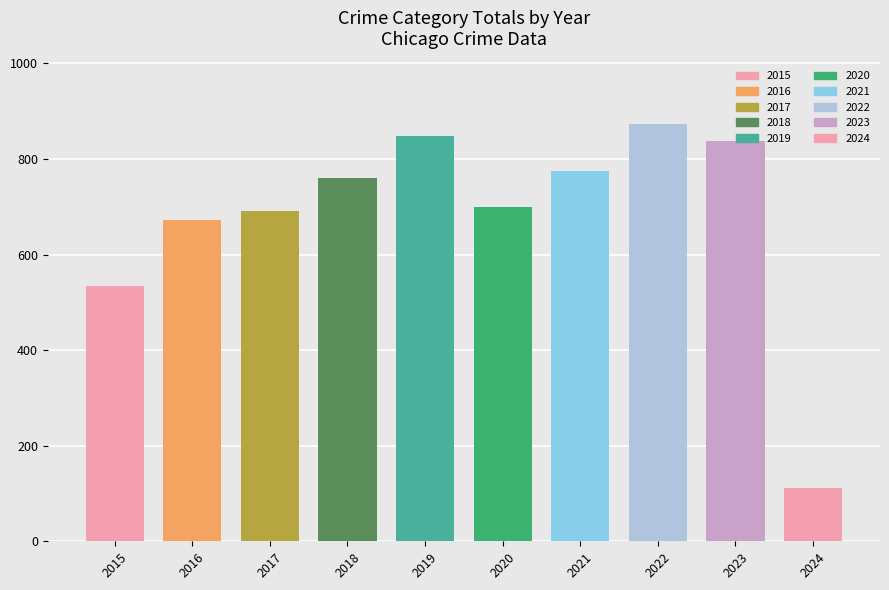

The chart shows a value of 453 at 2016. True or false?

False